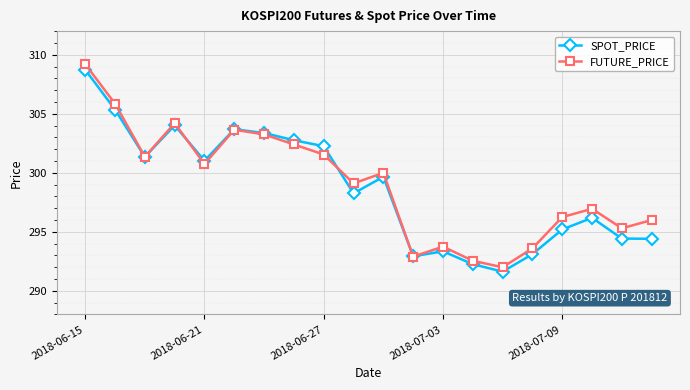

Rank the series by their maximum value, from lowest to highest.

SPOT_PRICE, FUTURE_PRICE